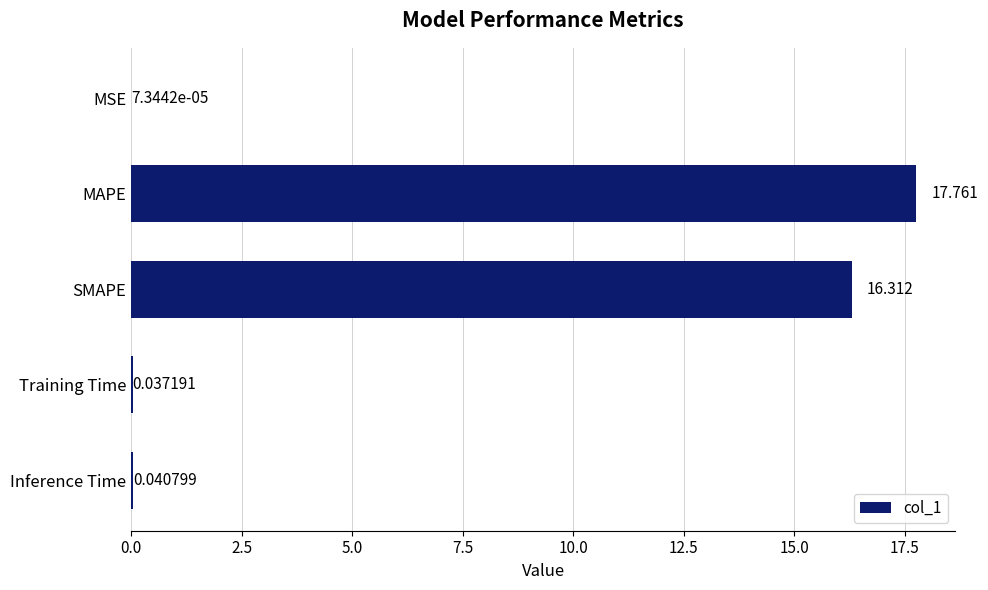

Which has a higher value, MSE or Training Time?

Training Time